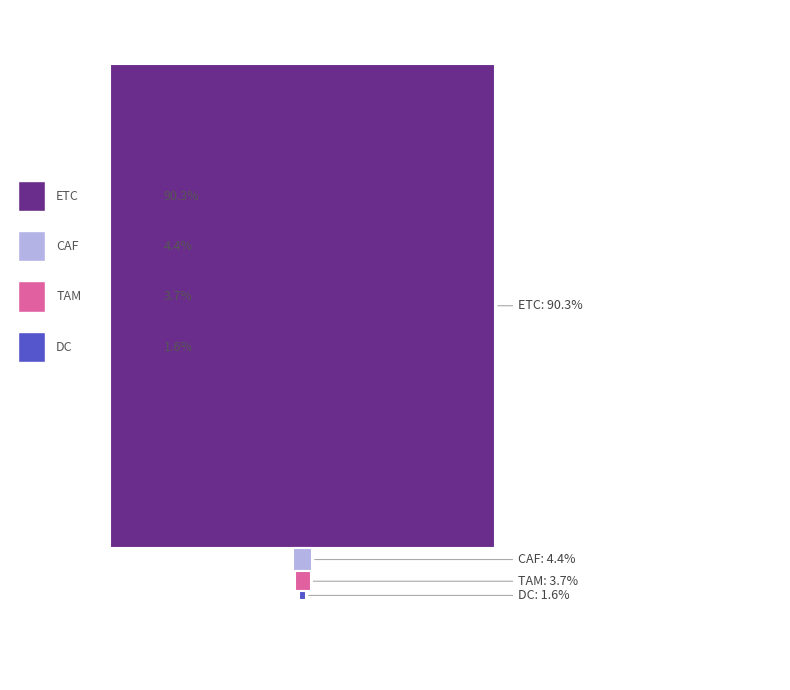

Where does the data first go above 14?

ETC